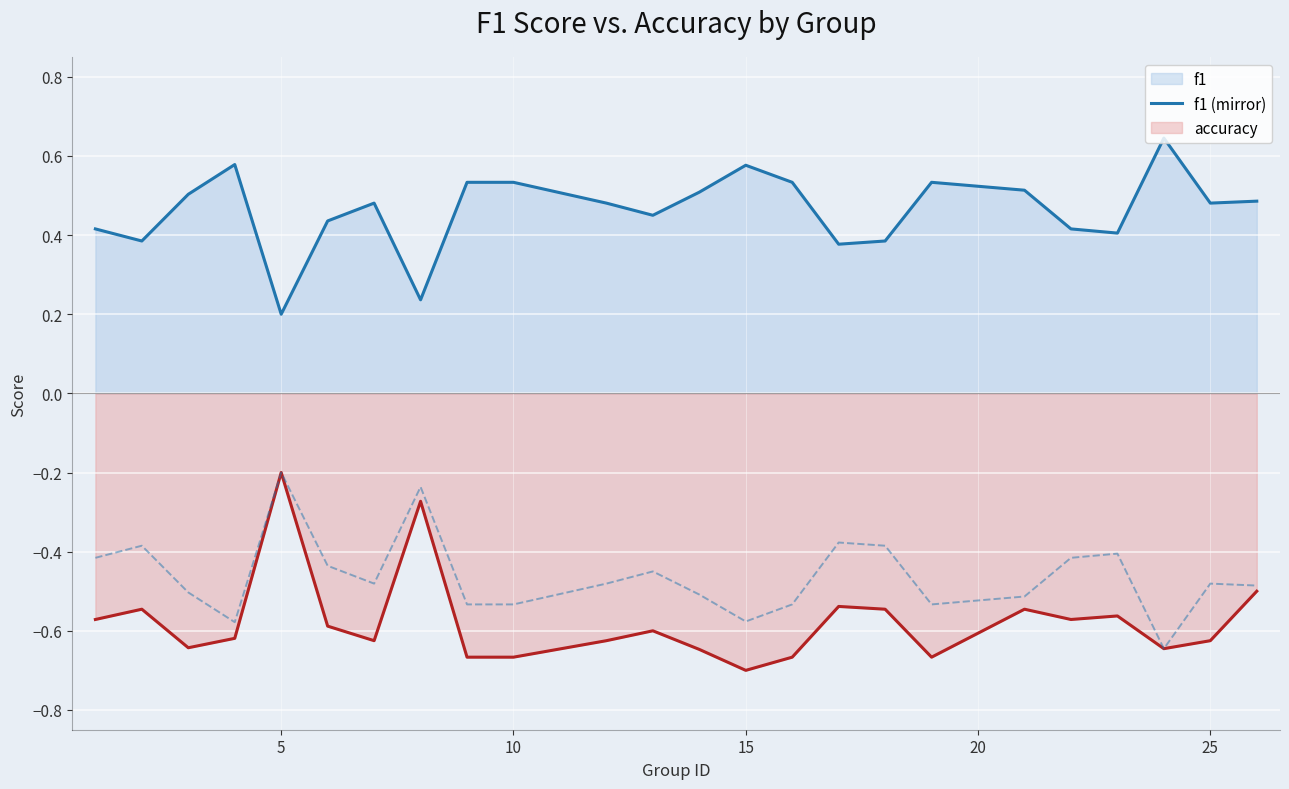

Is the value of f1 (mirror) at 15 greater than the value of accuracy at 9?

Yes